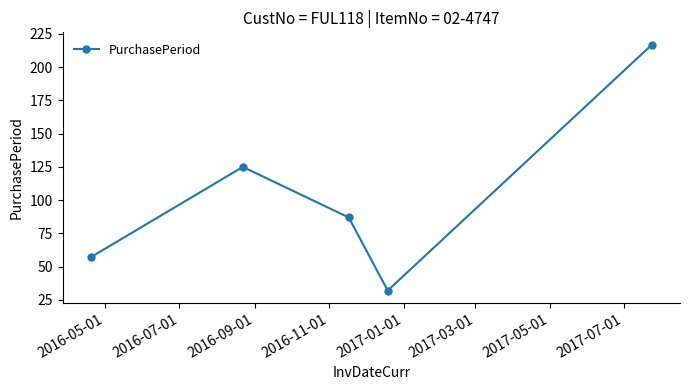

How many points are higher than both their immediate neighbors (excluding endpoints)?

1